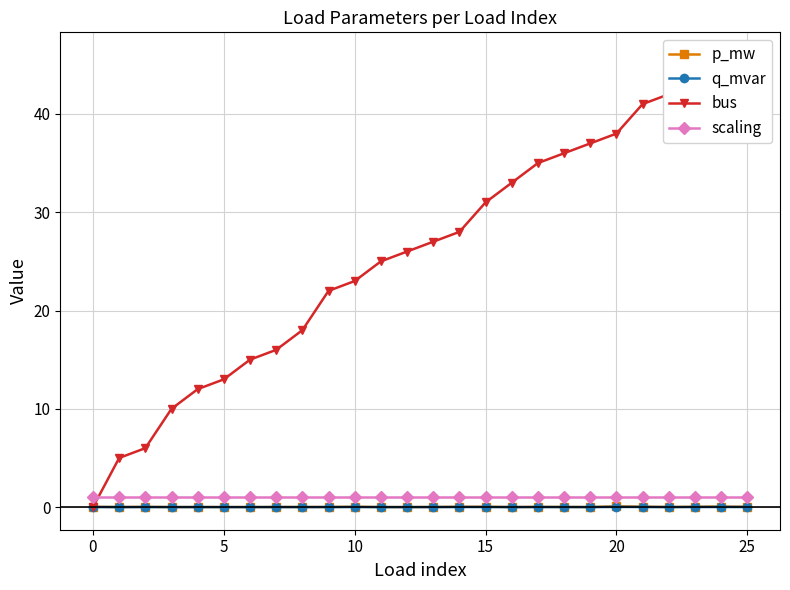

How many lines are shown in the chart?

4